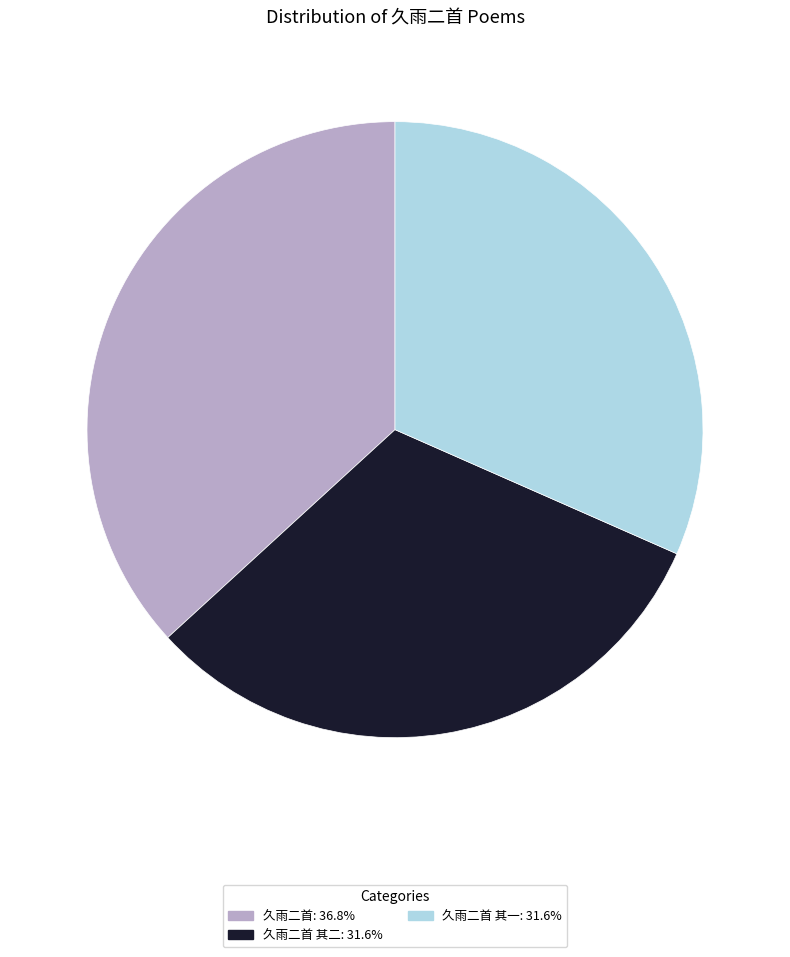

Is there a majority slice in this chart?

No